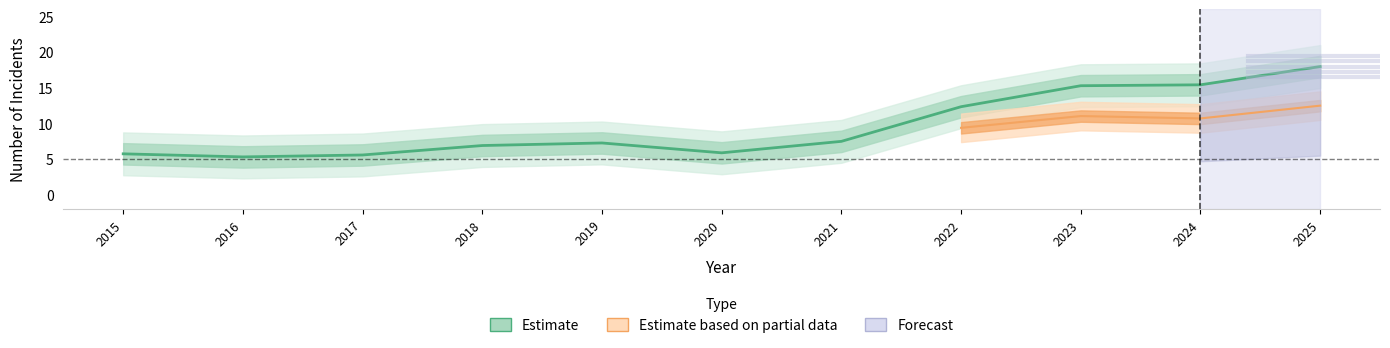

True or false: Aggravated Battery has a value of 1 at 2018.

False